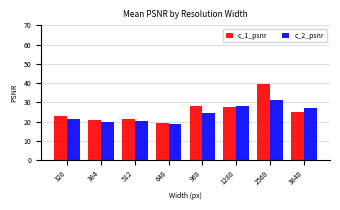

How many bars are there in total?

16